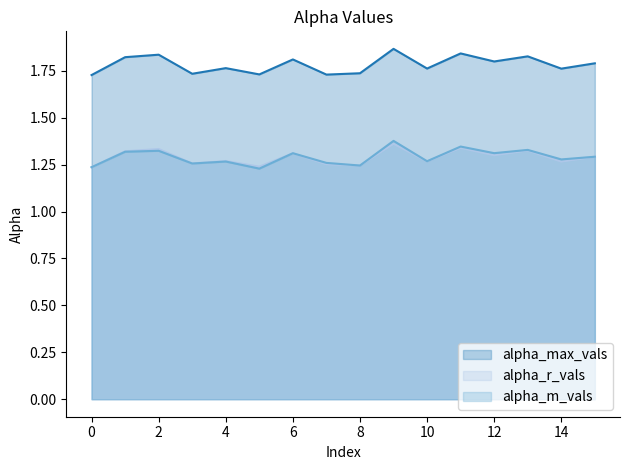

Is the value of alpha_max_vals at 14 greater than the value of alpha_r_vals at 3?

Yes